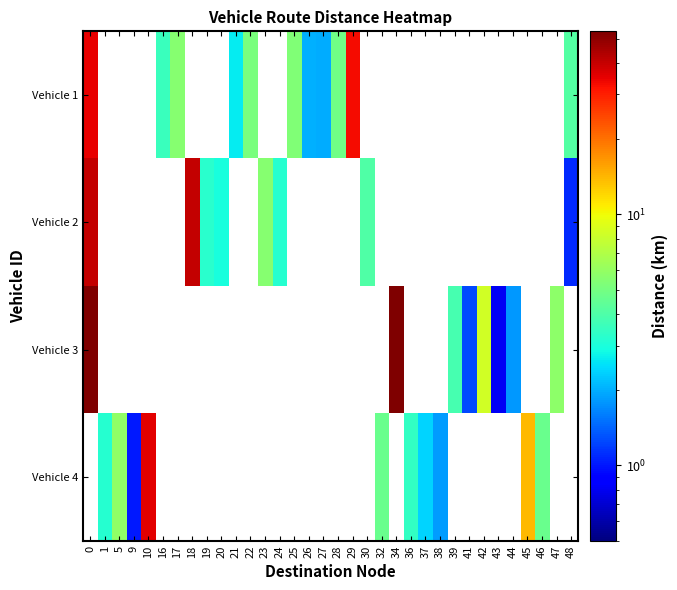

Between 26 and 44, which is larger?

44